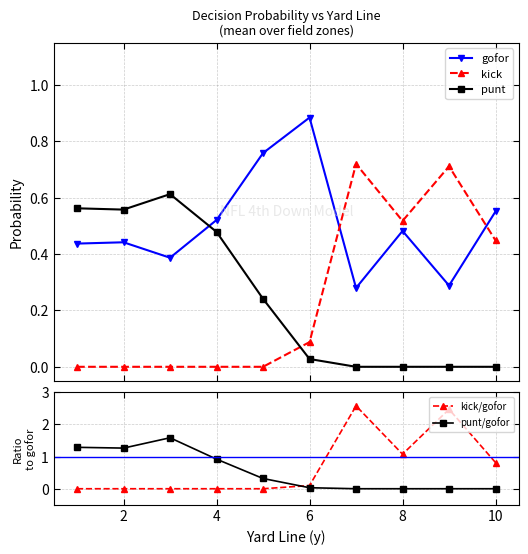

True or false: kick/gofor and kick cross at least once.

False